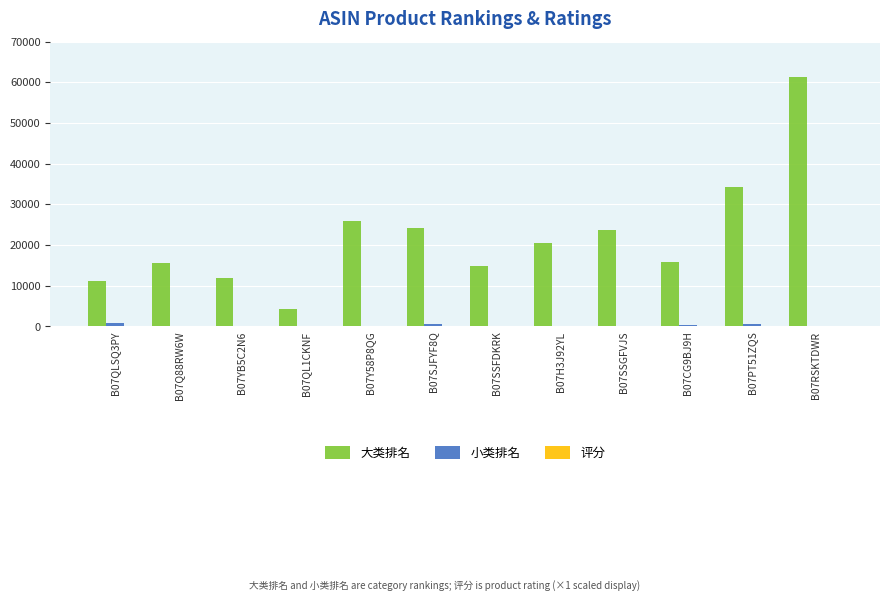

Between B07YB5C2N6 and B07H3J92YL, which series saw the biggest shift?

大类排名